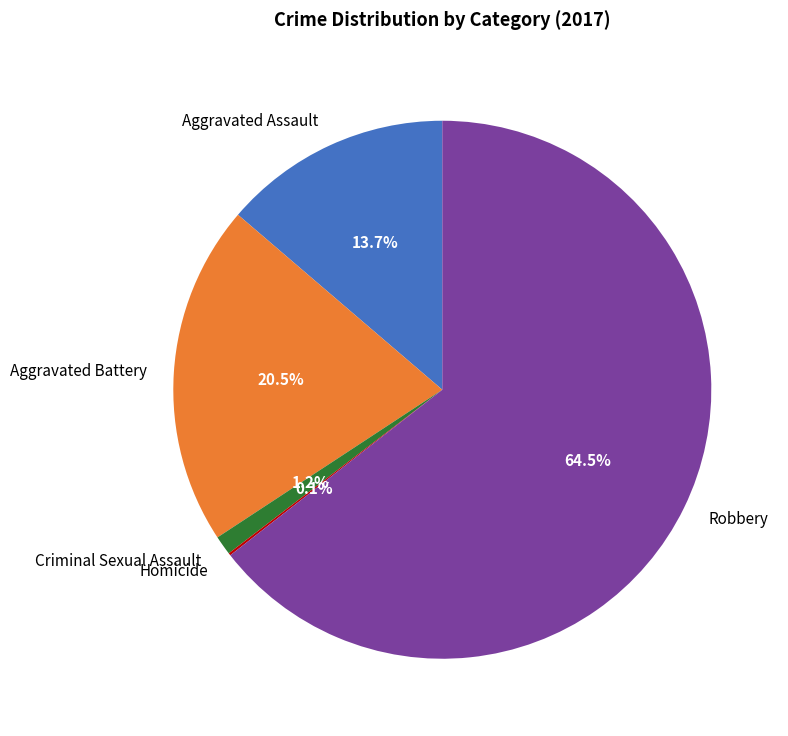

What is the largest slice in the pie chart?

Robbery